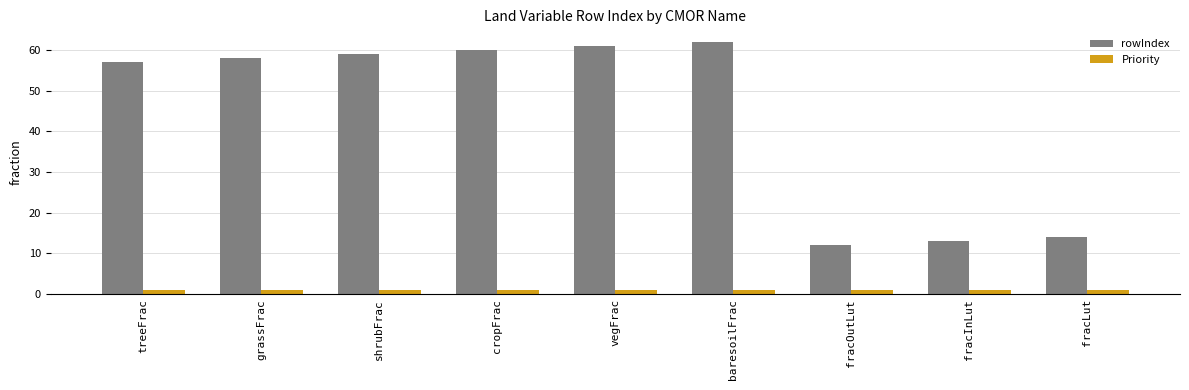

What is the lowest value of the rowIndex series?

12